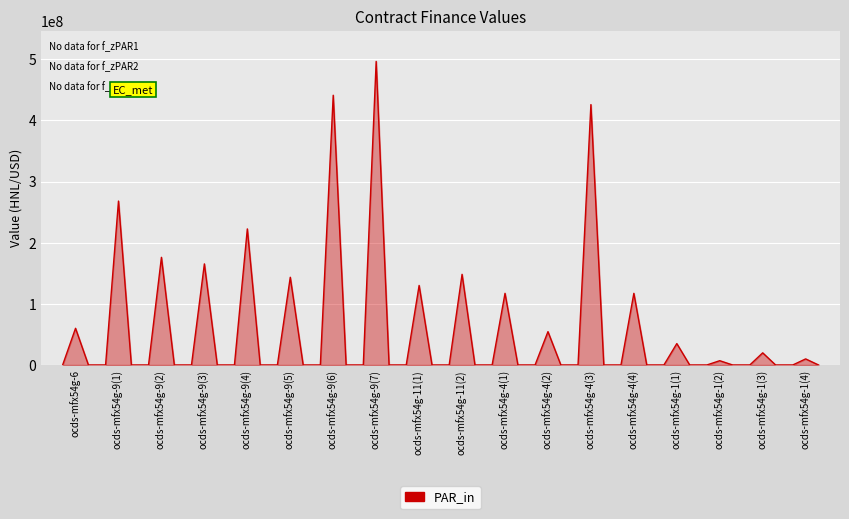

What is the difference between the maximum and minimum values?

496700549.5